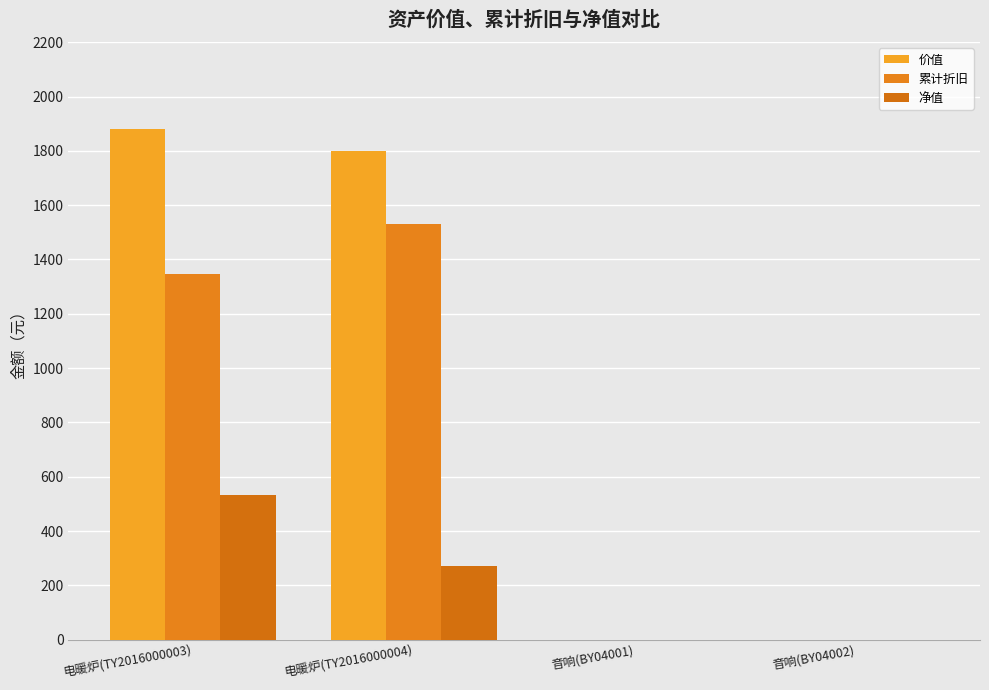

List the labels in order of 价值 value, largest first.

电暖炉(TY2016000003), 电暖炉(TY2016000004), 音响(BY04001), 音响(BY04002)